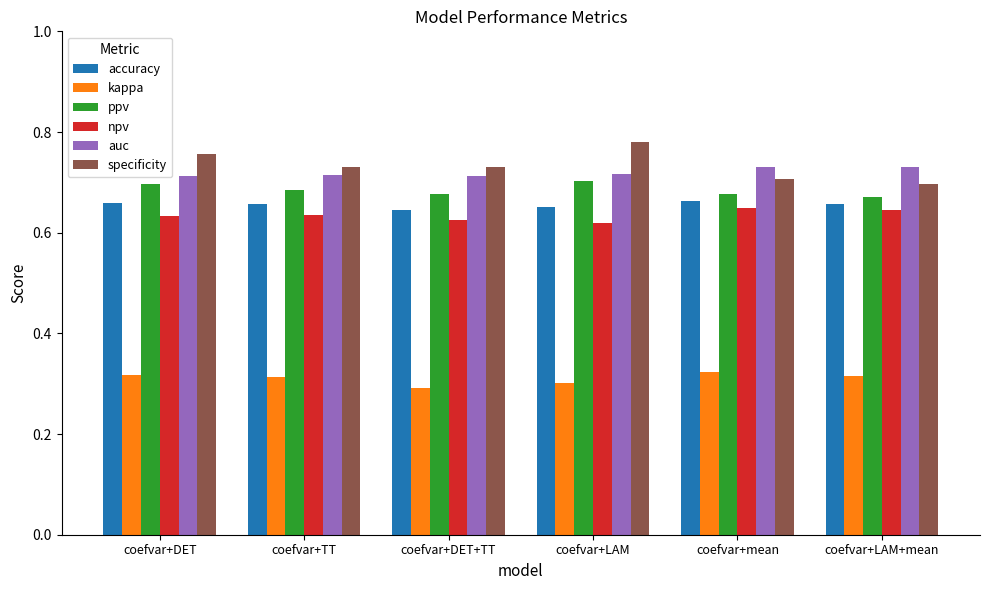

How many bars are there in total?

36